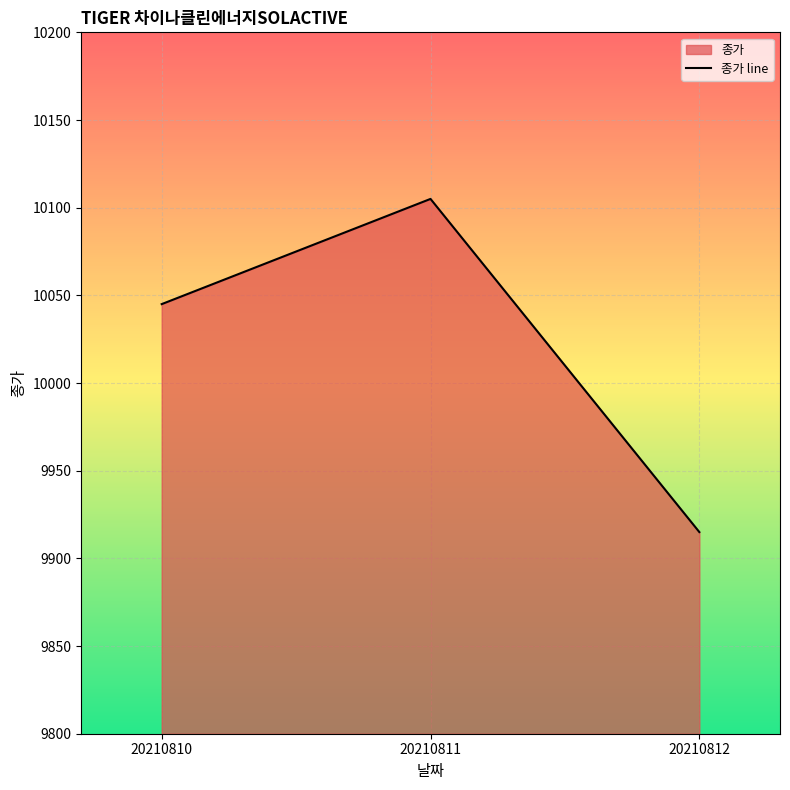

Reading left to right, what are all the values shown in this chart?

20210810=10045	20210811=10105	20210812=9915